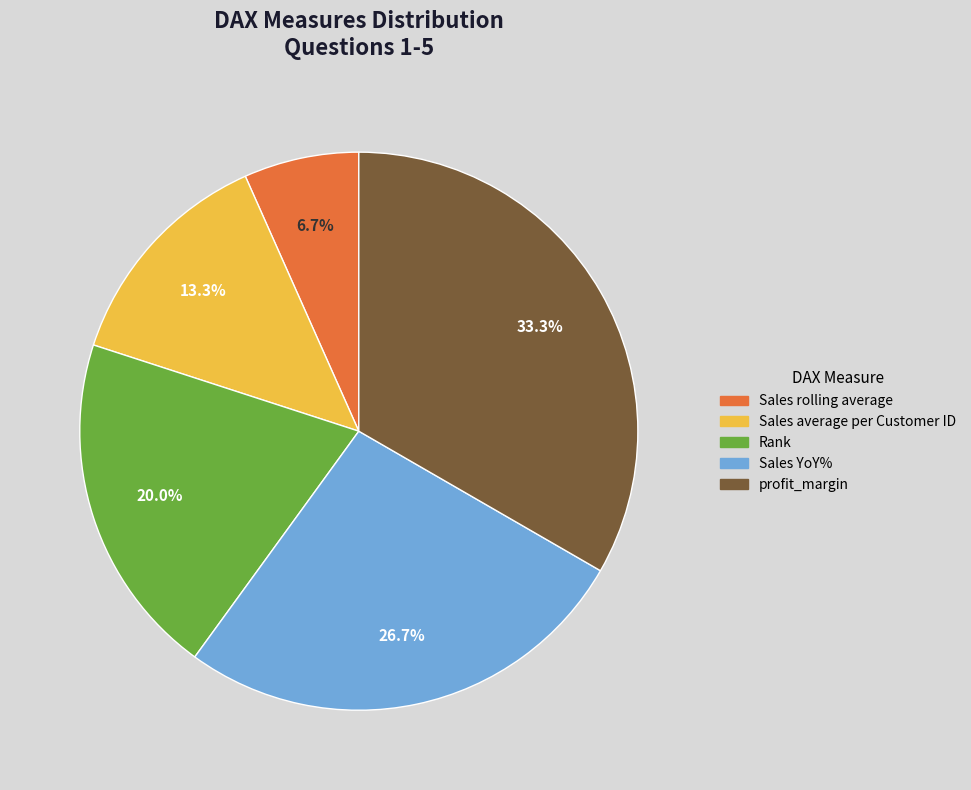

Is Sales rolling average the majority of the pie?

No